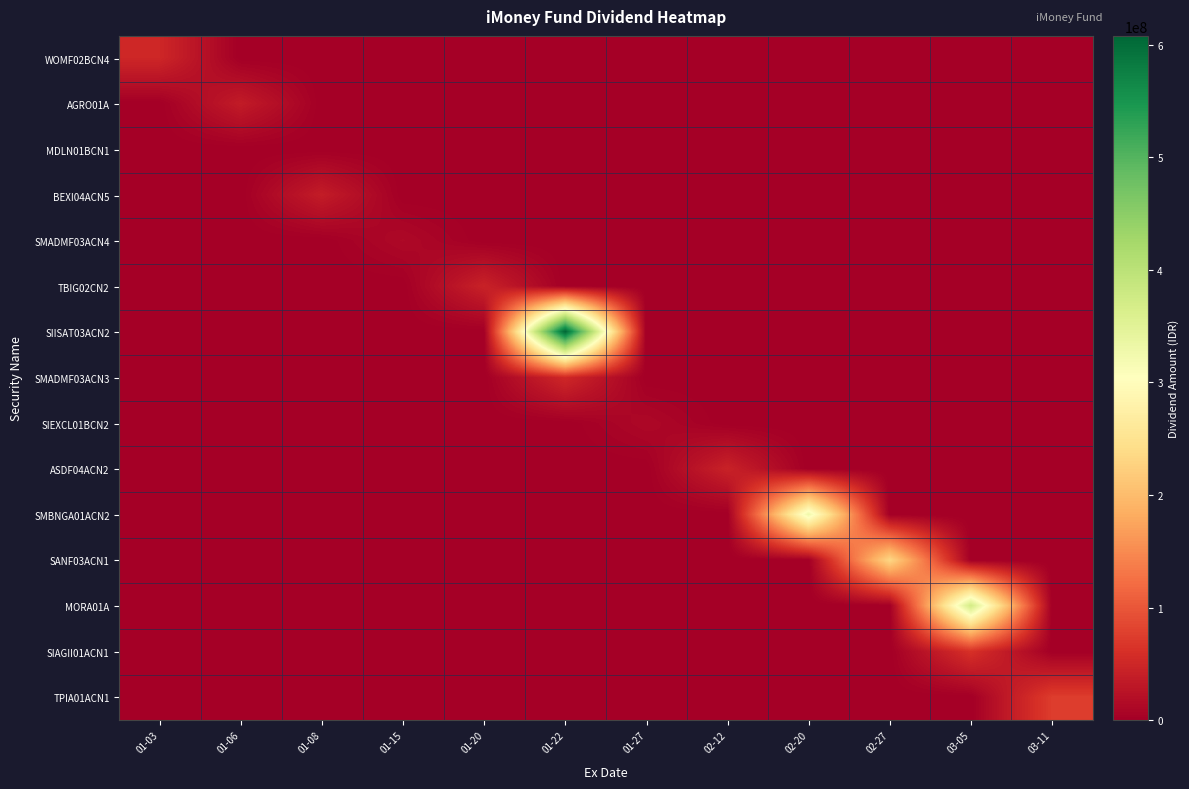

Which has a higher value, 01-06 or 01-20?

01-06